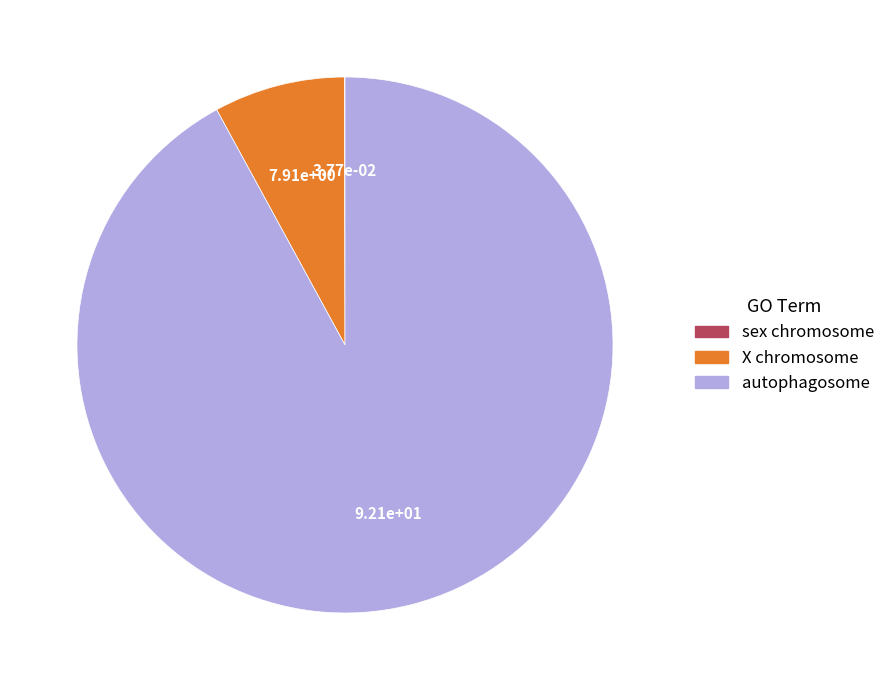

Which slice is the largest?

autophagosome